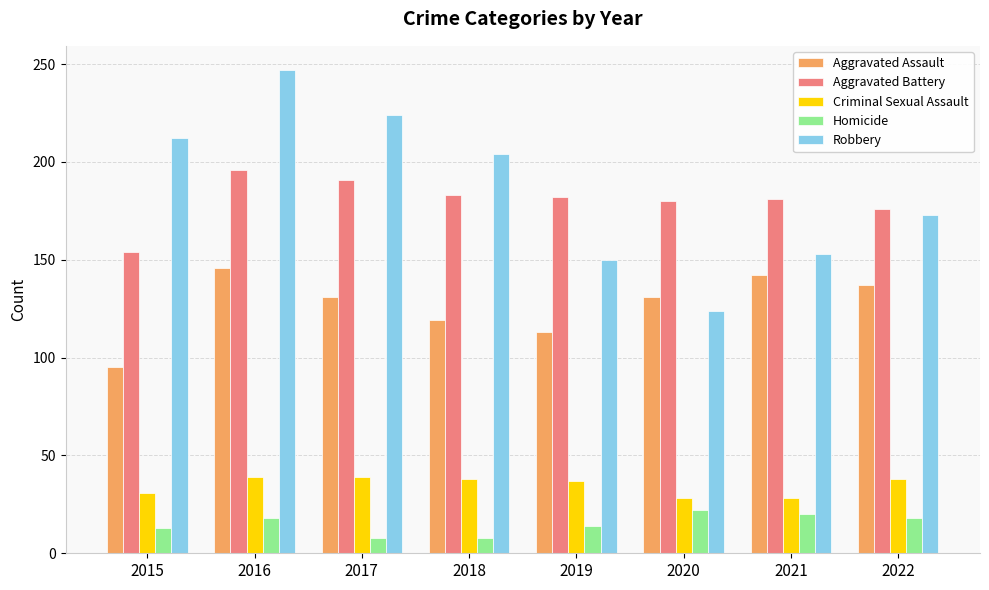

What is the difference between the Aggravated Assault values at 2022 and 2017?

6